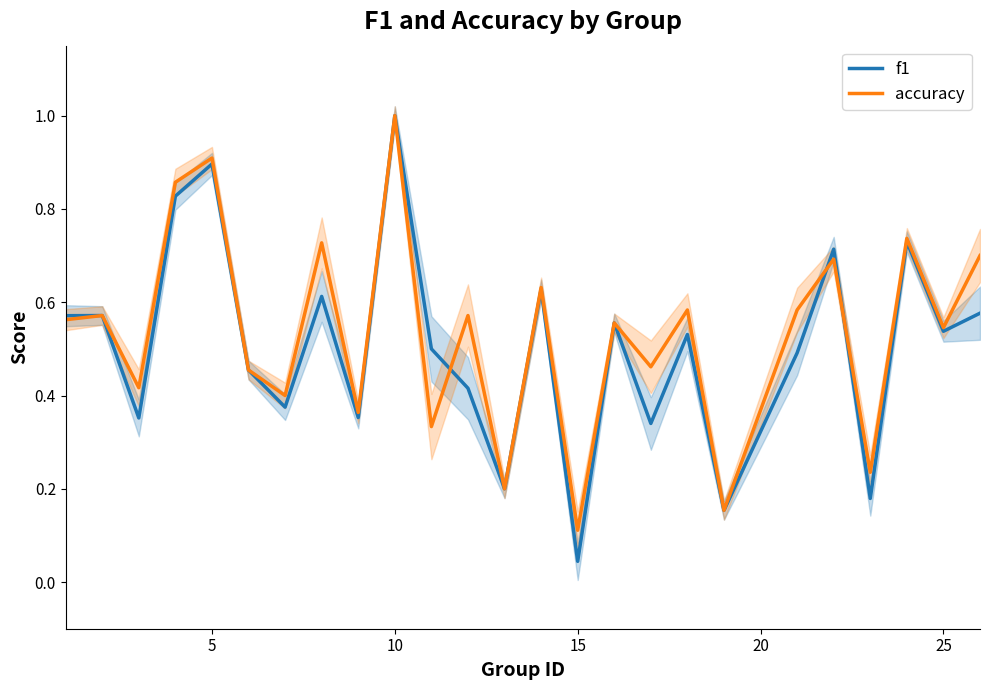

How many lines are shown in the chart?

2